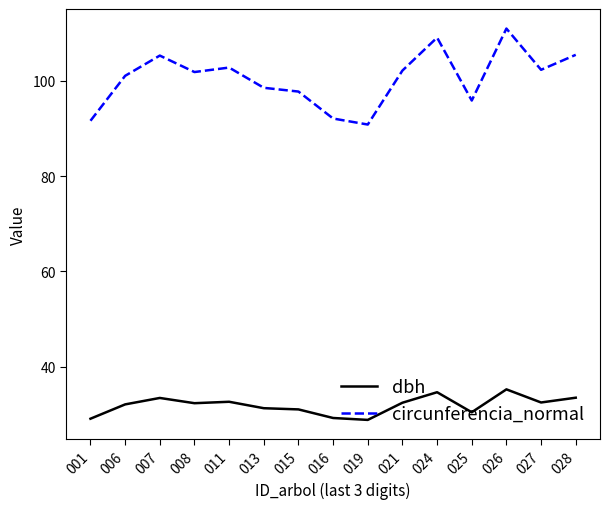

Is it true that circunferencia_normal equals 101.0 at 006?

True